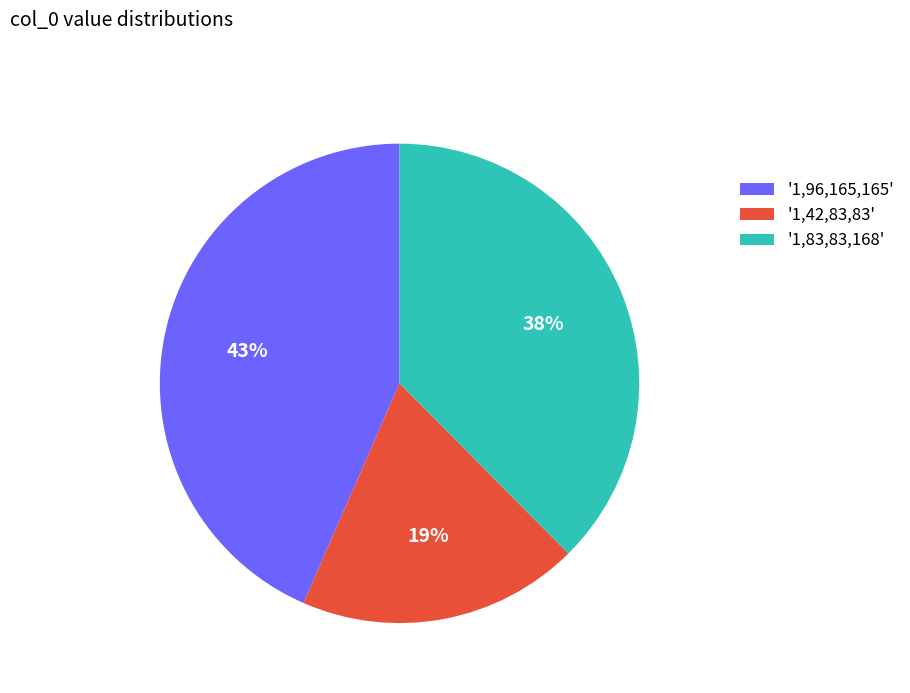

How many segments does this pie chart have?

3